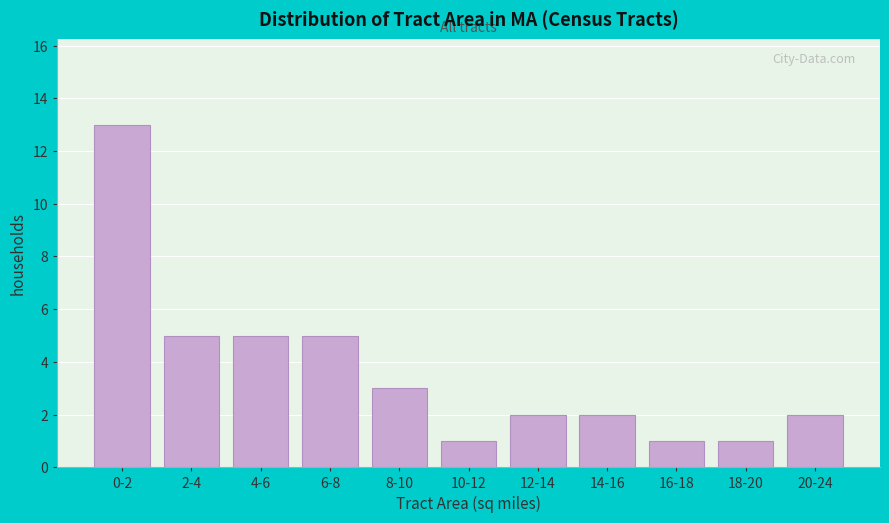

Reading left to right, list all the values displayed in this chart.

13	5	5	5	3	1	2	2	1	1	2